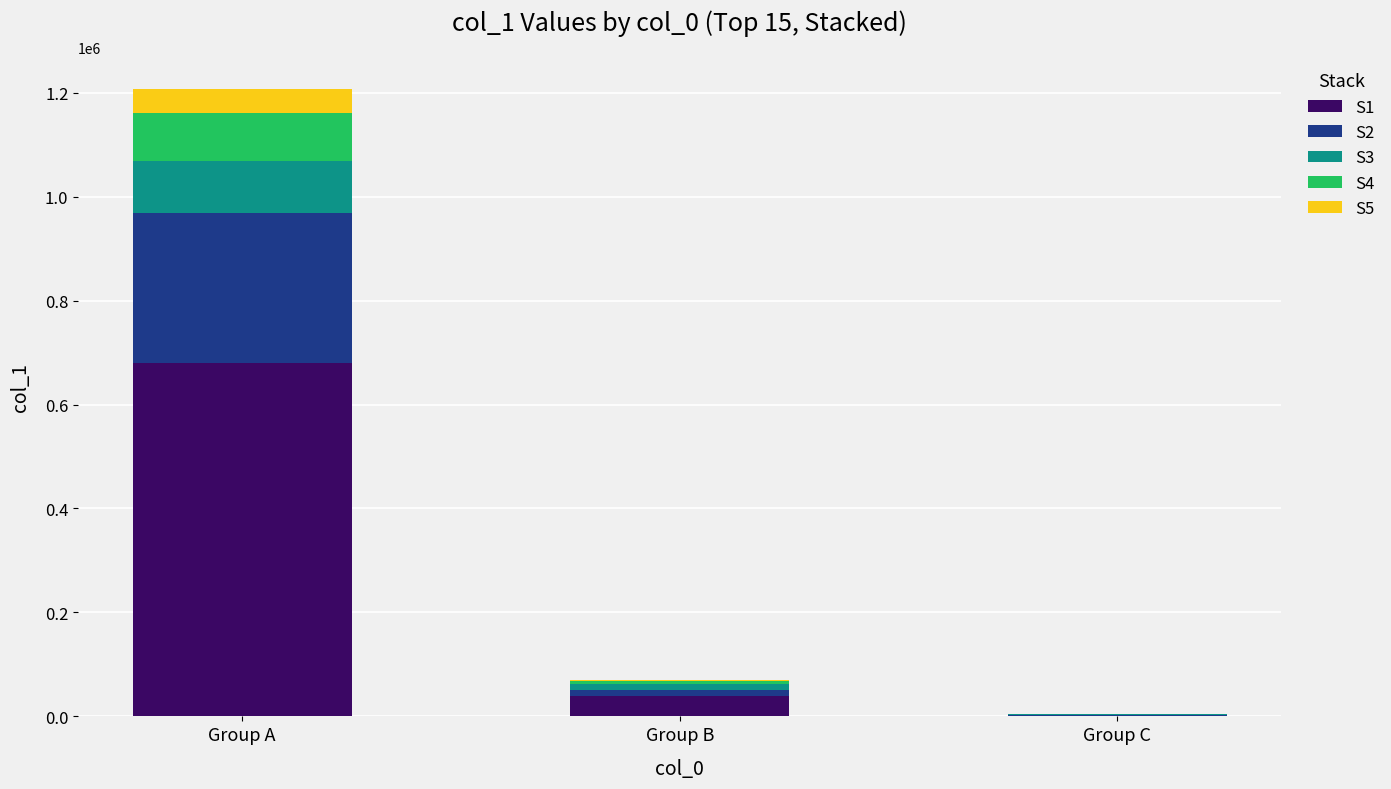

What are all the series names shown in the legend?

S1, S2, S3, S4, S5